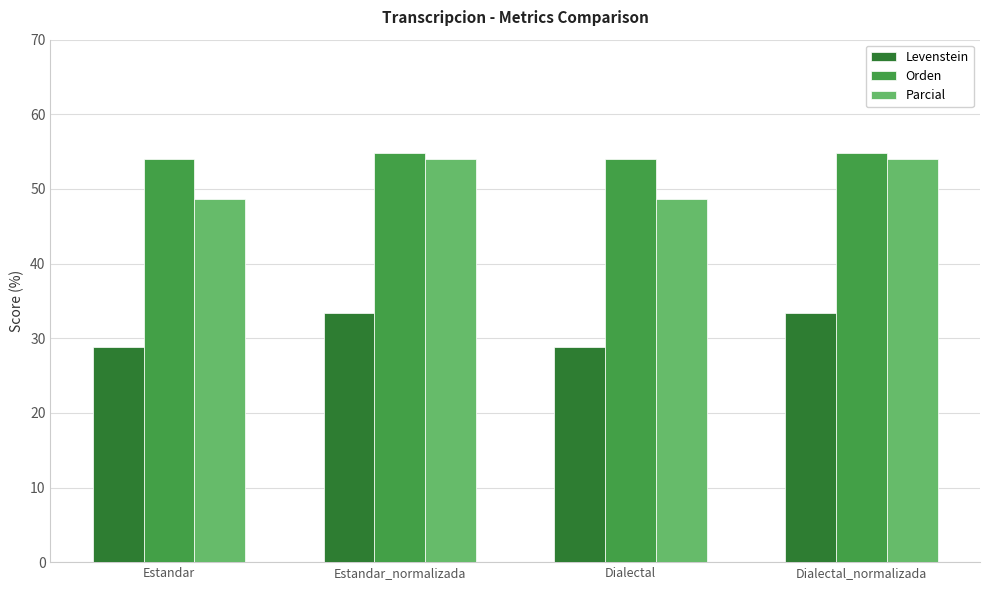

Reading left to right, list all the values displayed in this chart.

Levenstein: Estandar=28.8	Estandar_normalizada=33.3	Dialectal=28.8	Dialectal_normalizada=33.3
Orden: Estandar=54.0	Estandar_normalizada=54.8	Dialectal=54.0	Dialectal_normalizada=54.8
Parcial: Estandar=48.6	Estandar_normalizada=54.1	Dialectal=48.6	Dialectal_normalizada=54.1